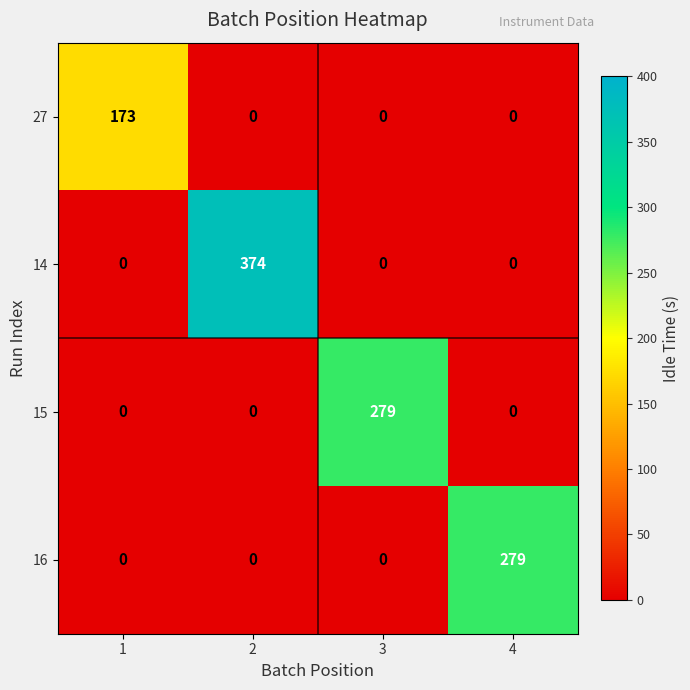

Count the 15 values in the range 0 to 279.

4